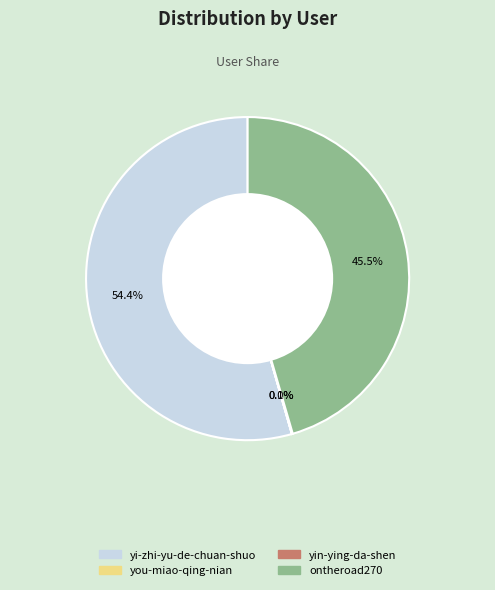

Which category has the biggest portion of the pie?

yi-zhi-yu-de-chuan-shuo